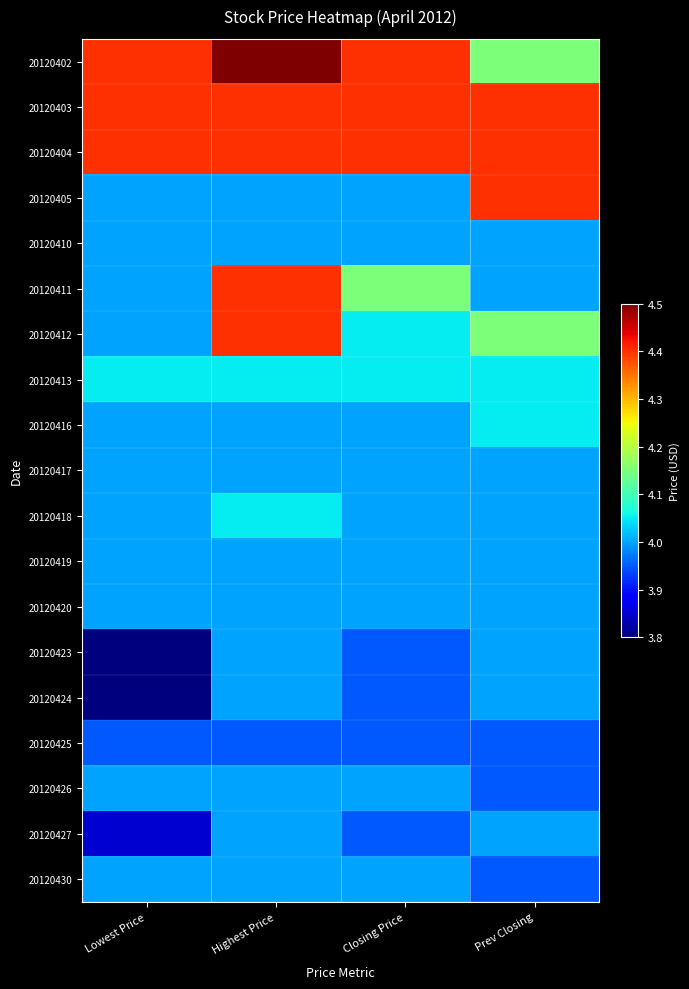

What is the smallest value displayed?

3.8